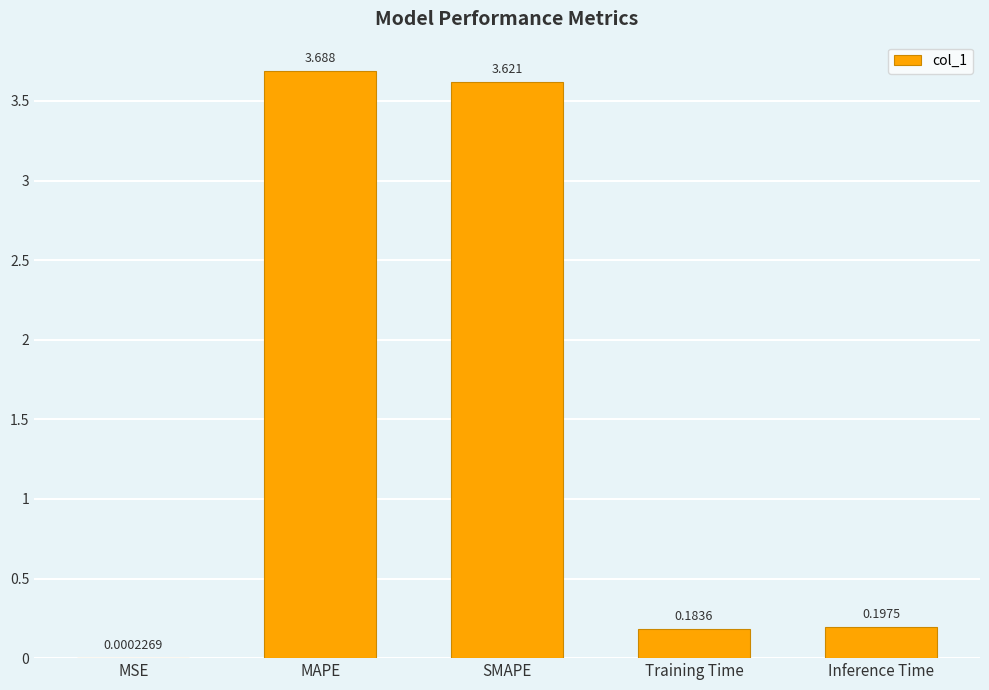

Approximately how many times larger is the value at SMAPE compared to MAPE?

1.0